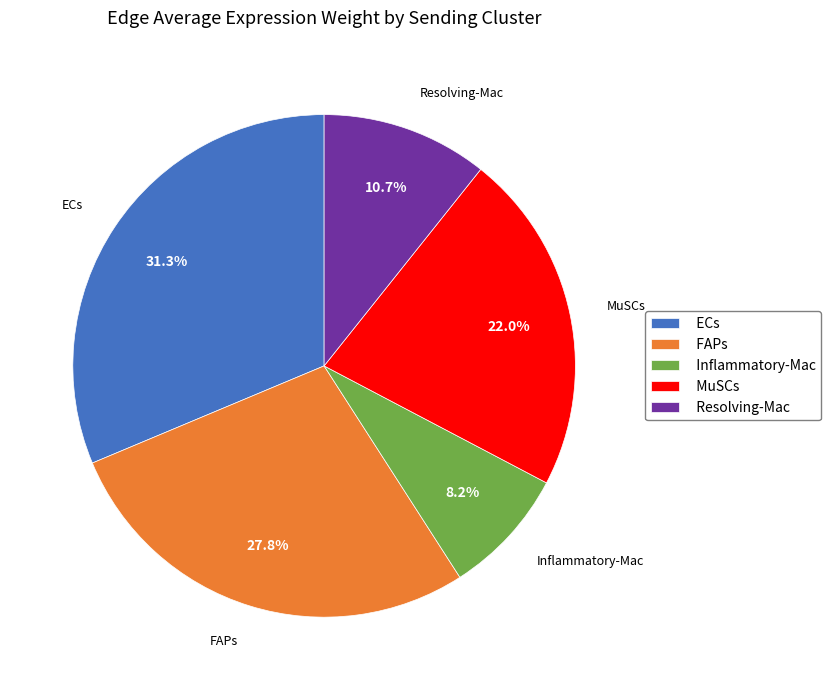

Which category has the biggest portion of the pie?

ECs